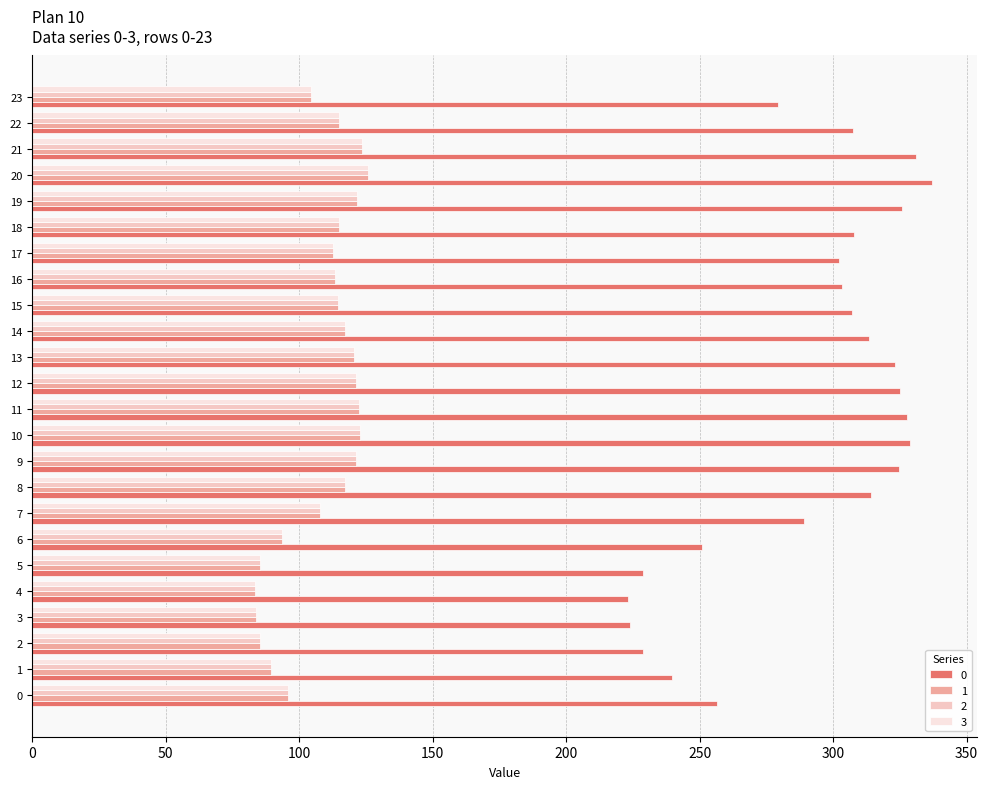

True or false: 1 has a value of 95.8 at 0.

True